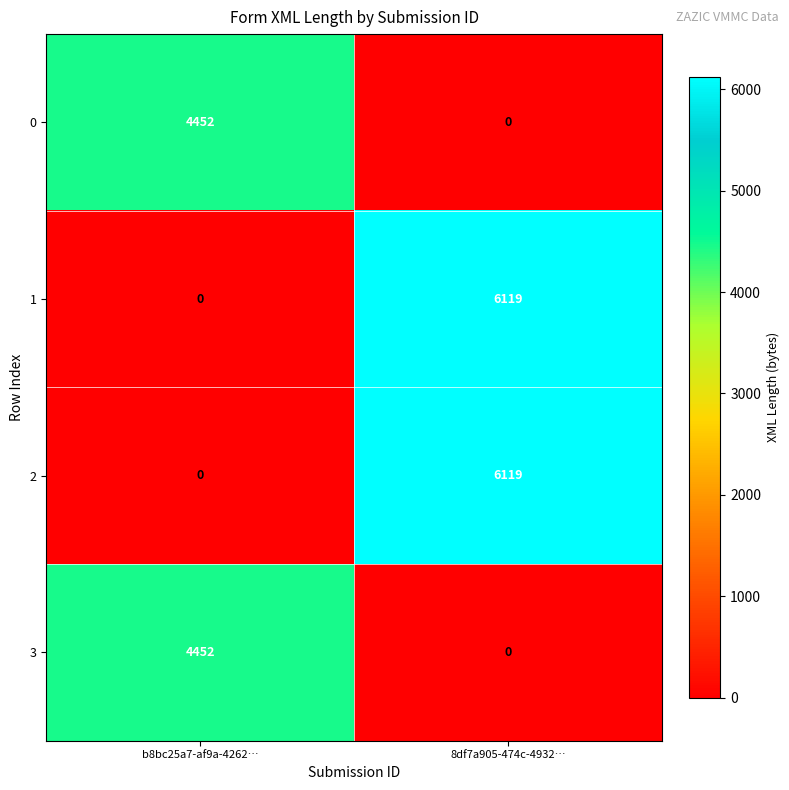

True or false: 1 has a value of 8296 at 8df7a905-474c-4932….

False